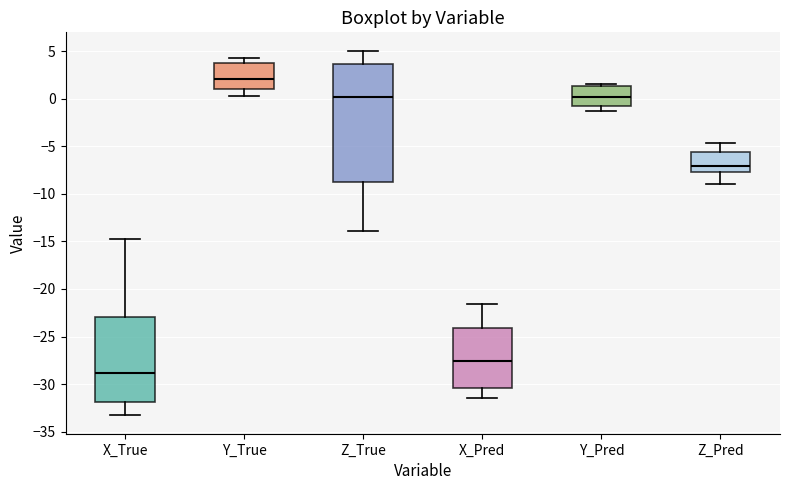

Where does the median line of the box for X_Pred sit on the y-axis? The values are not printed on the chart, so give them approximately, as read against the axis.

-27.5